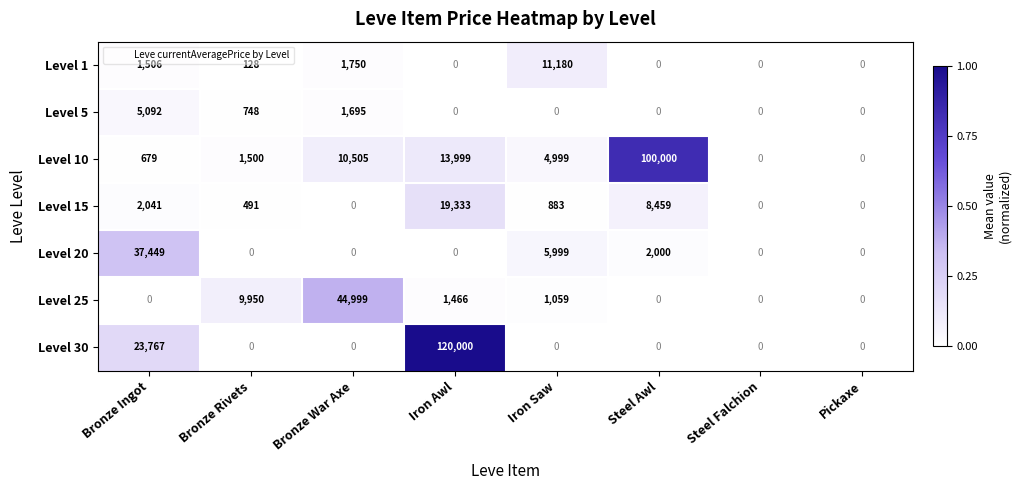

How many distinct data groups are displayed?

7